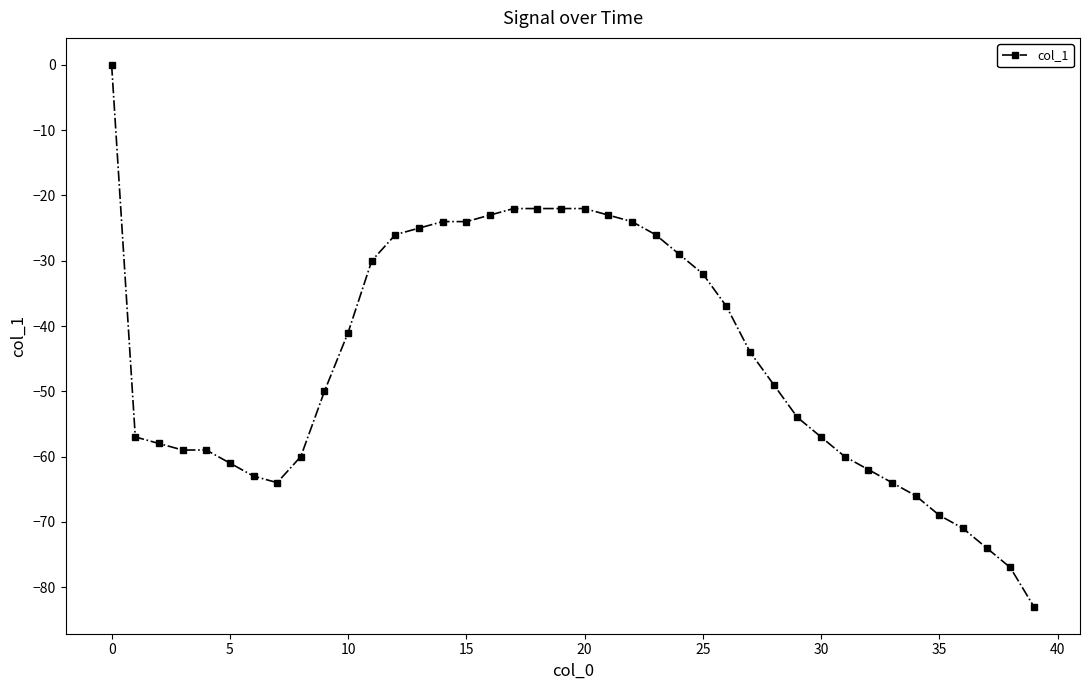

Reading left to right, extract all data points from this chart.

0	-57	-58	-59	-59	-61	-63	-64	-60	-50	-41	-30	-26	-25	-24	-24	-23	-22	-22	-22	-22	-23	-24	-26	-29	-32	-37	-44	-49	-54	-57	-60	-62	-64	-66	-69	-71	-74	-77	-83